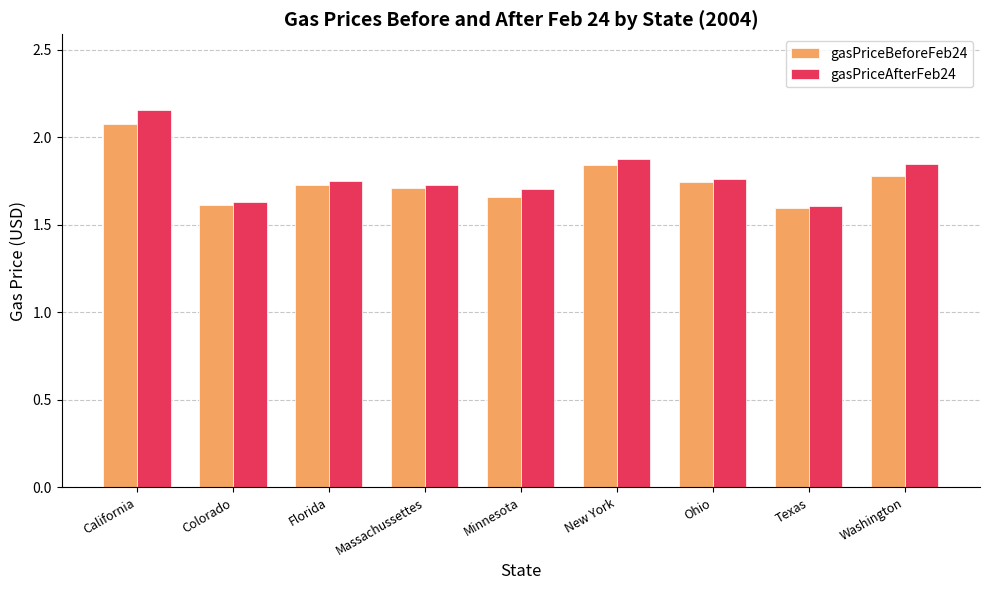

The value of gasPriceBeforeFeb24 at Ohio is 1.7. True or false?

True